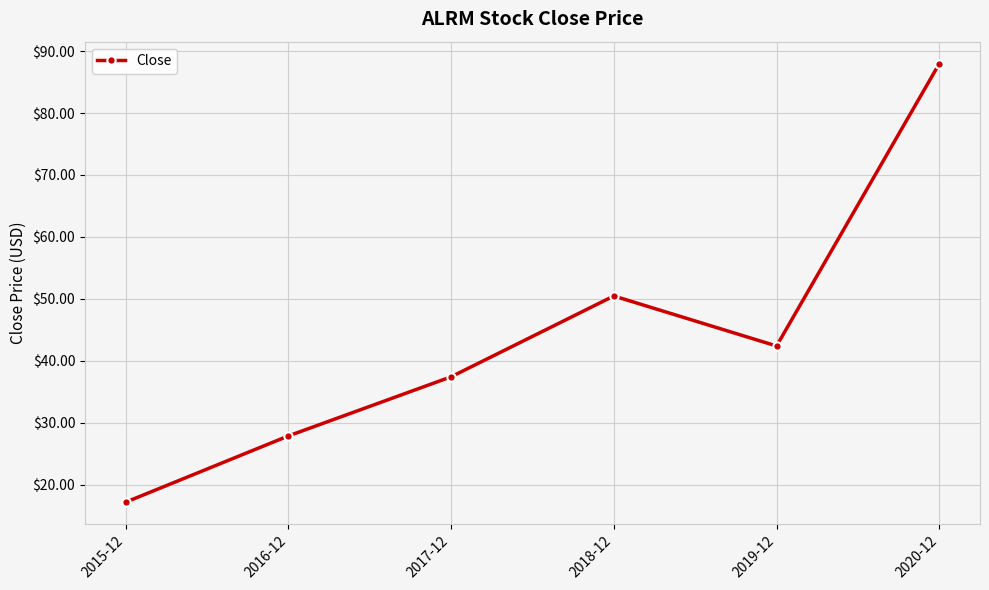

What is the label of the 1st point from the left?

2015-12